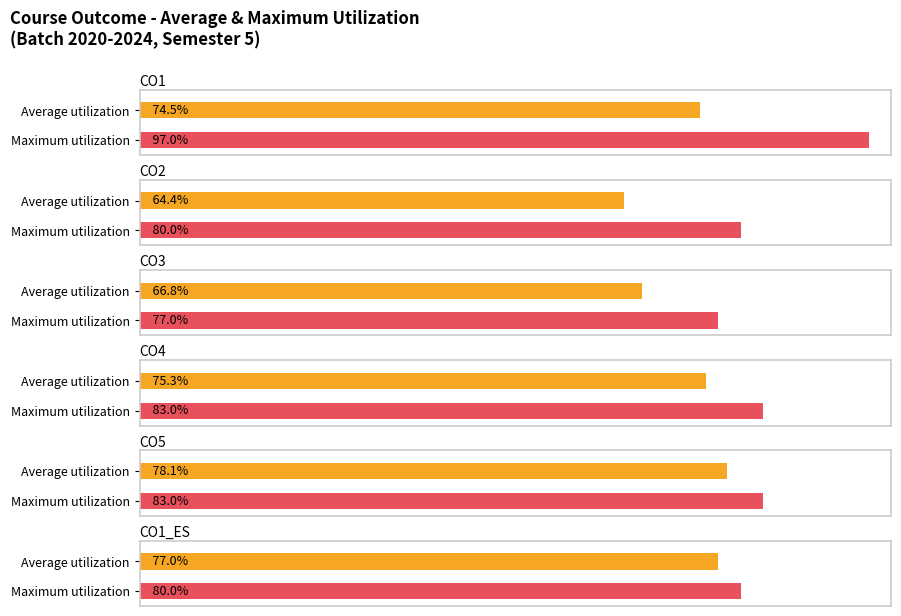

Are the bars grouped side by side (vs. stacked)?

Yes